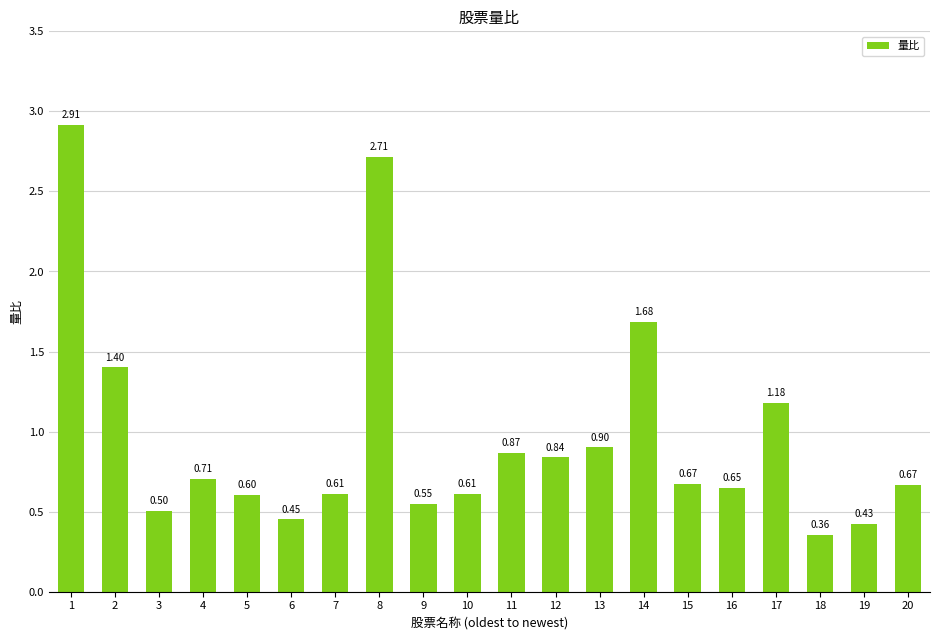

Between 11 and 20, which is larger?

11